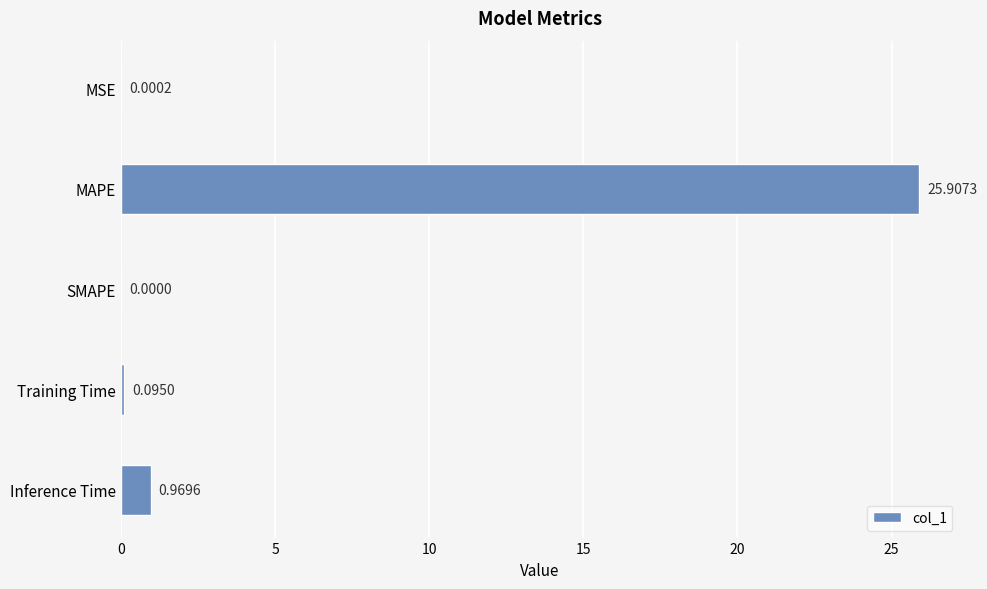

What is the change in value from MSE to Training Time?

+0.1